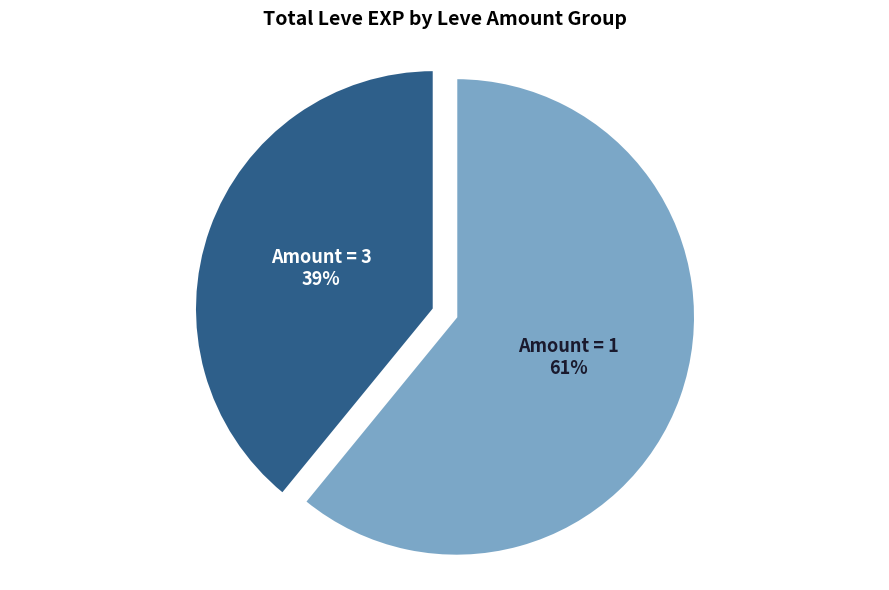

To the nearest percent, what percentage of the pie is Amount = 3?

39%